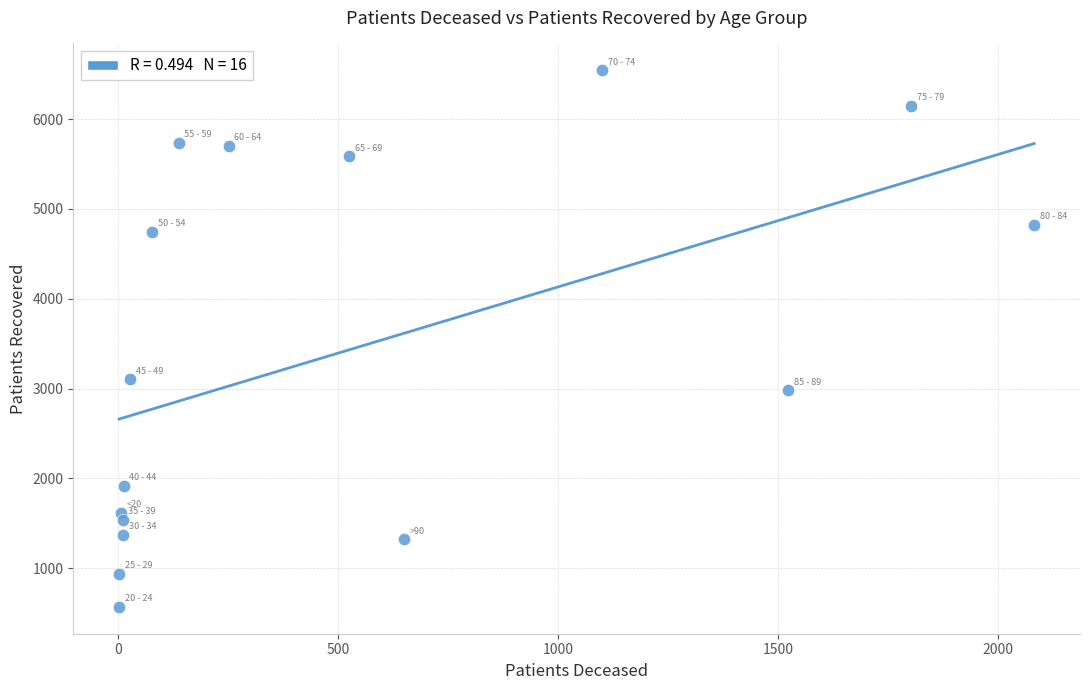

What Y value in the scatter plot is closest to 3556?

3102